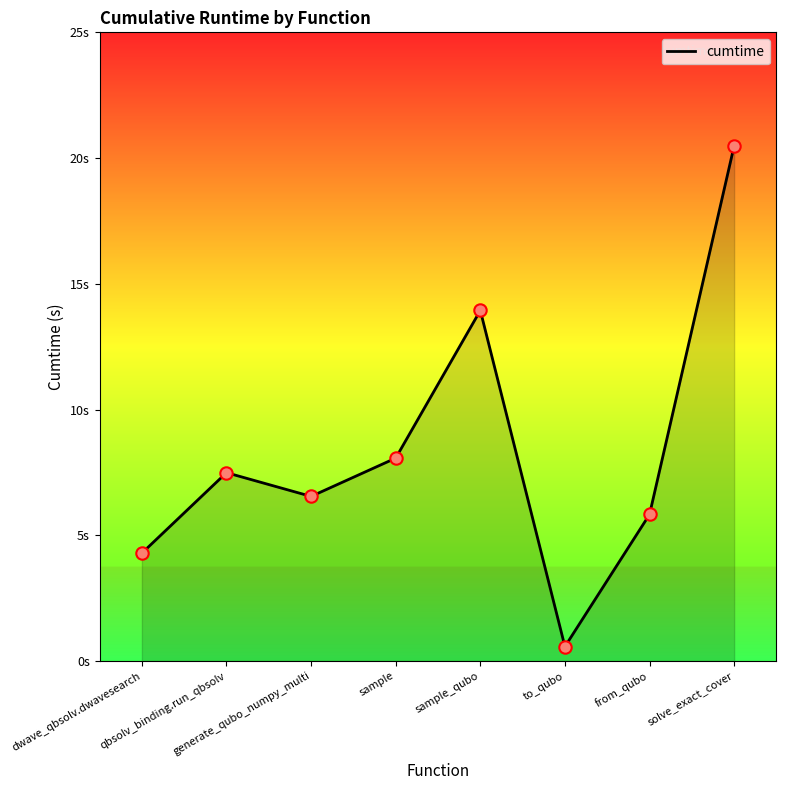

What is the change in value from qbsolv_binding.run_qbsolv to sample_qubo?

+6.5